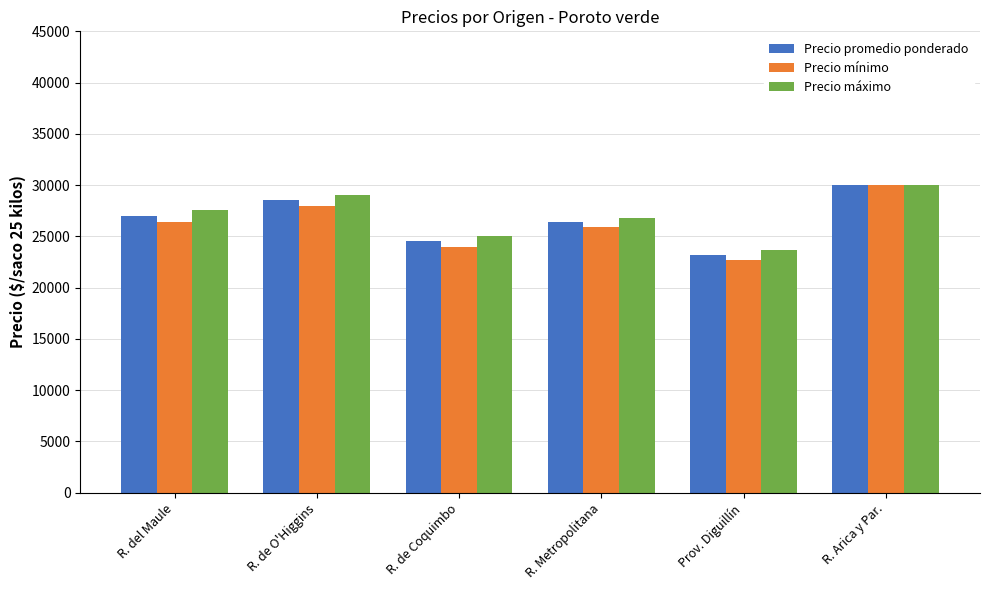

What is the sum of the Precio máximo values at R. de O'Higgins and R. Arica y Par.?

59000